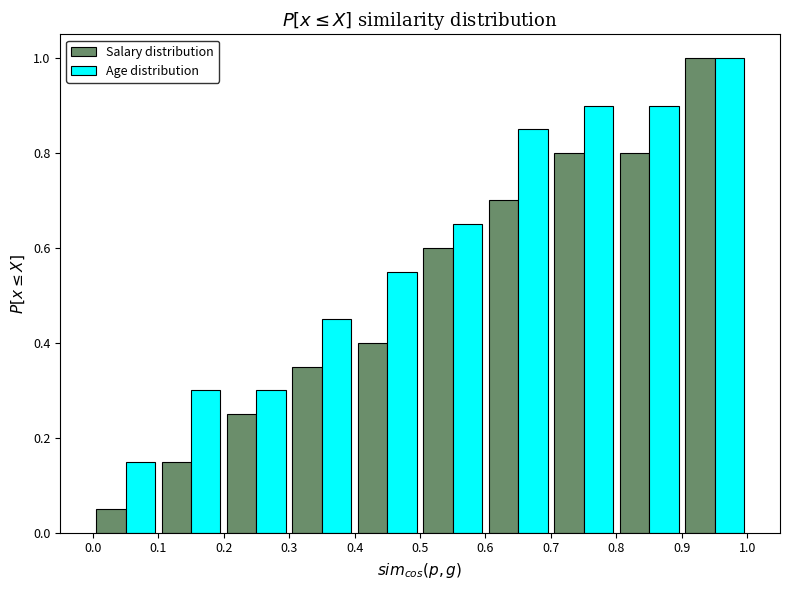

In the Salary distribution series, which range on the x-axis has the tallest bar?

0.9 to 1.0